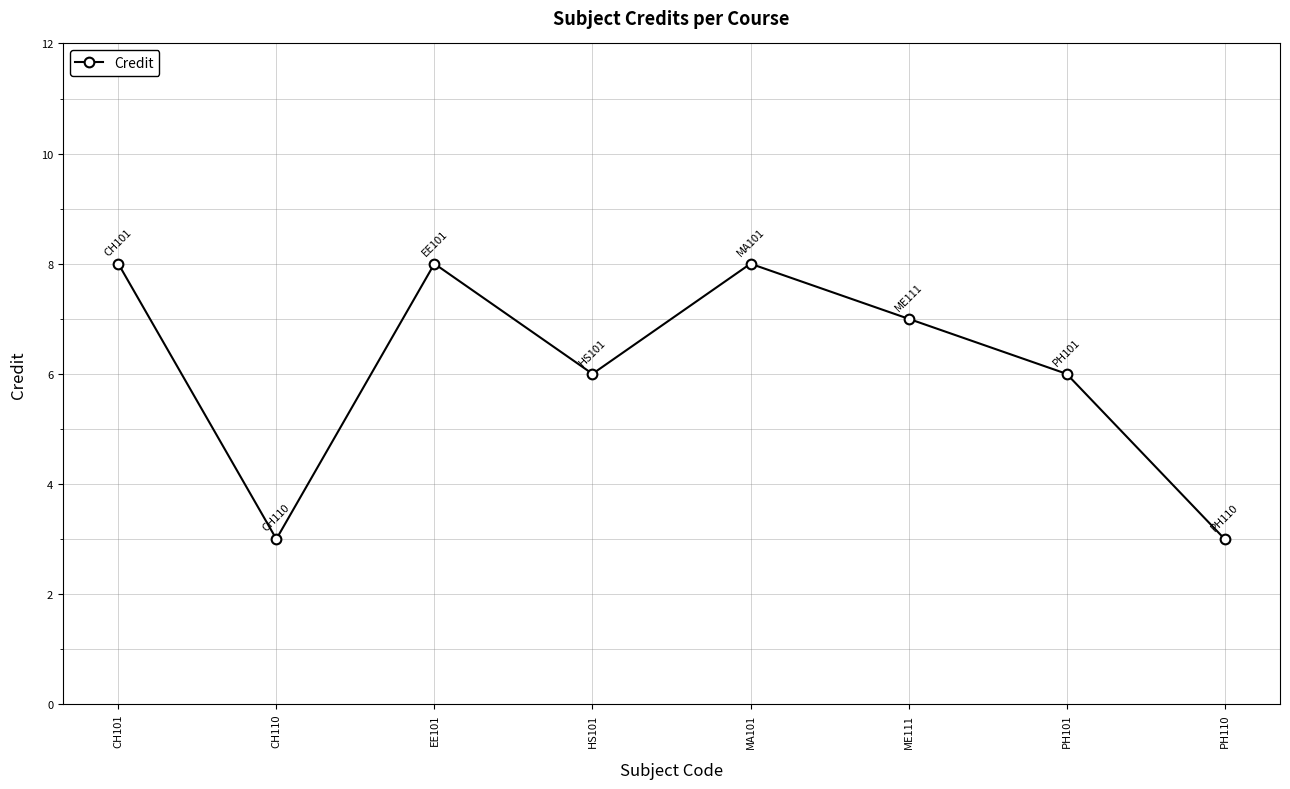

Reading right to left, transcribe all the data shown in this chart.

3	6	7	8	6	8	3	8